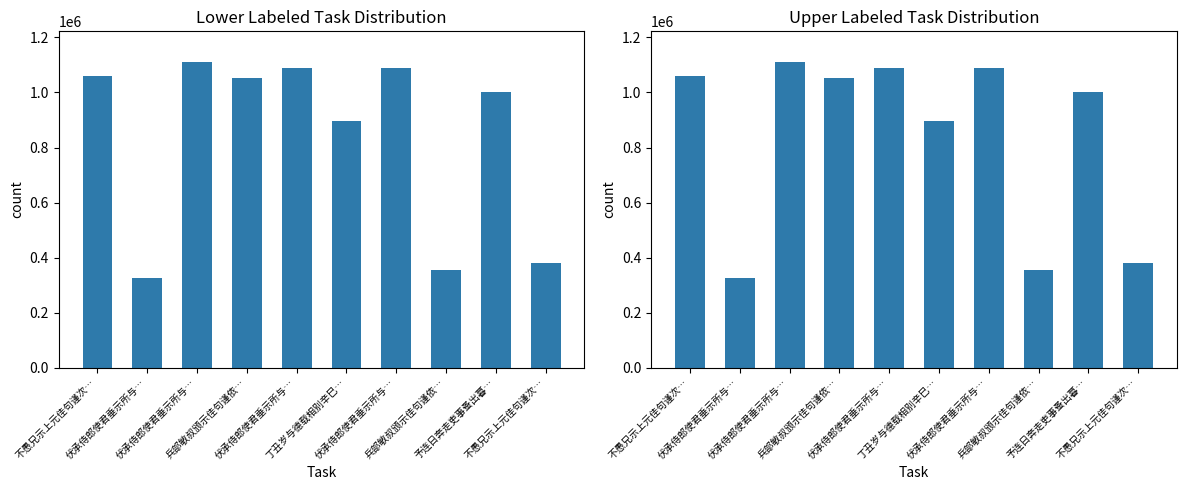

Read the value at 予连日奔走吏事蚤出暮…, to the nearest 50.

1000150